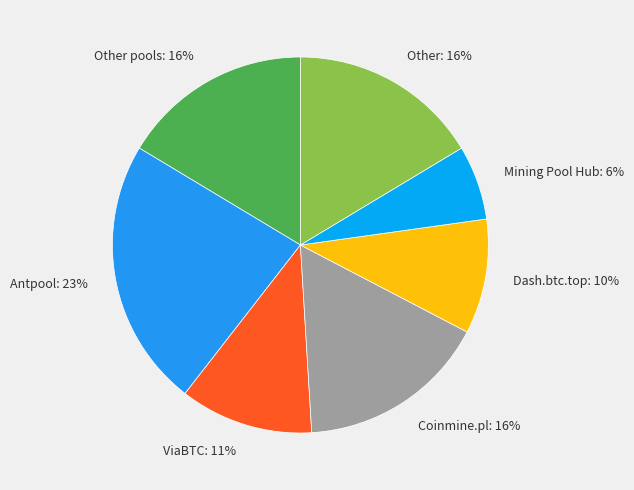

Which has a higher value, Mining Pool Hub: 6% or Other pools: 16%?

Other pools: 16%